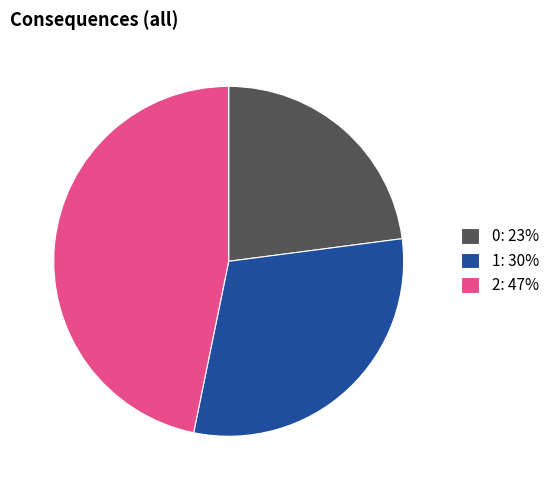

Is it true that 0 is 23% of the pie?

True